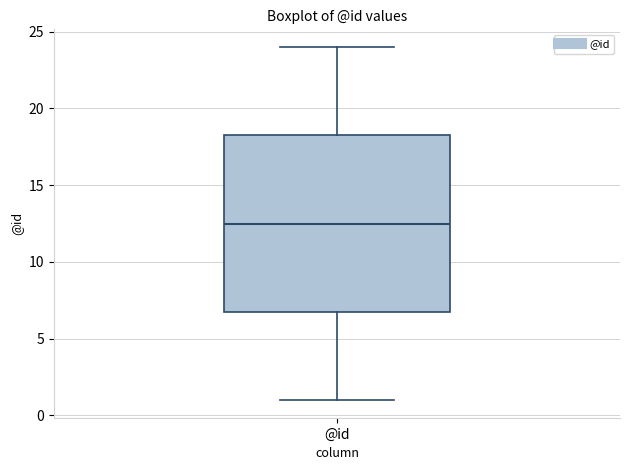

Transcribe this box plot: give where the median line is, the range the box spans, and where the two whiskers end, as read against the y-axis. The values are not printed on the chart, so give them approximately, as read against the axis.

median 12.5, box 7.0 to 18.5, whiskers 1.0 to 24.0